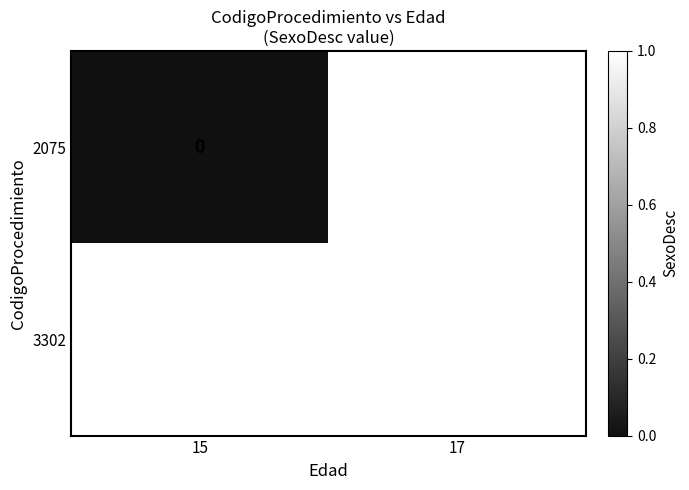

True or false: 3302 has a value of 1 at 17.

True